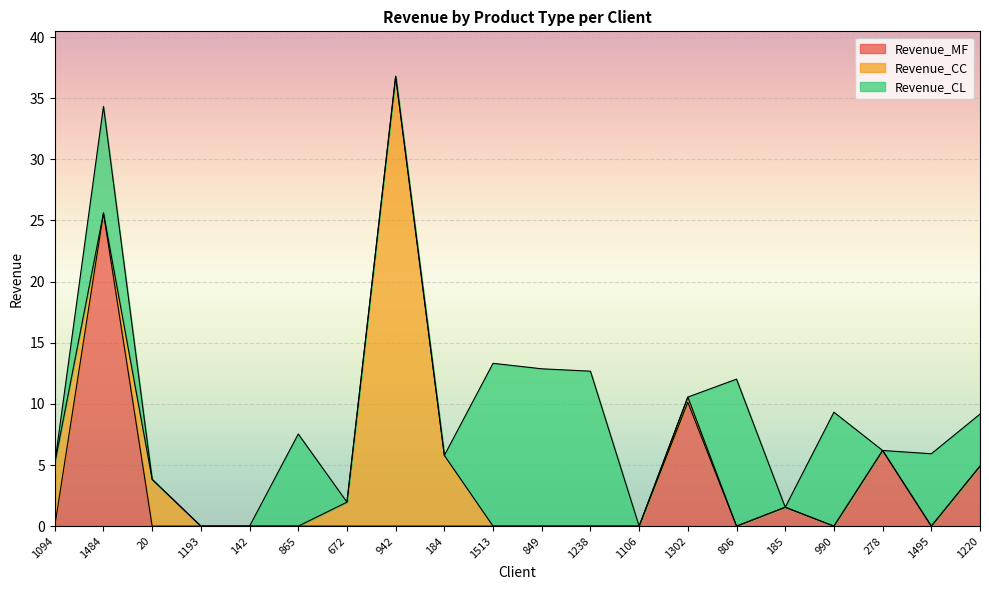

How many positive values does the Revenue_CL series have?

9